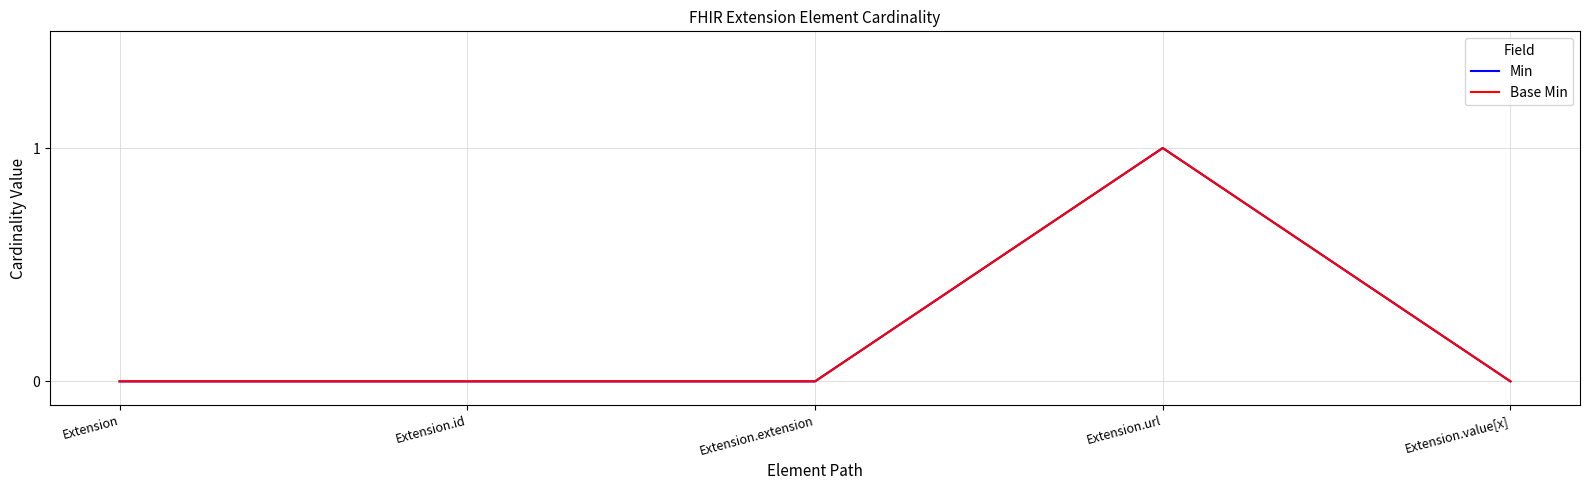

At which category is the sum across all series the highest?

Extension.url